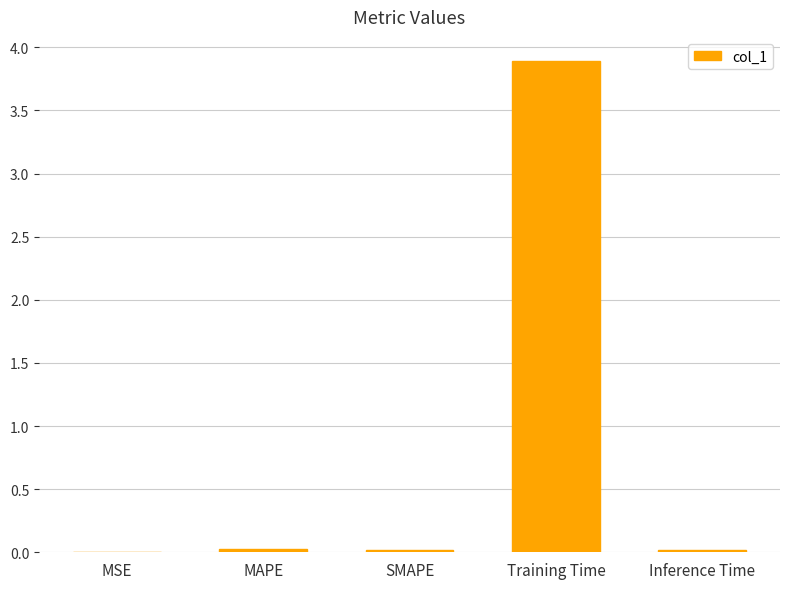

The chart shows a value of 0.0 at MAPE. True or false?

True